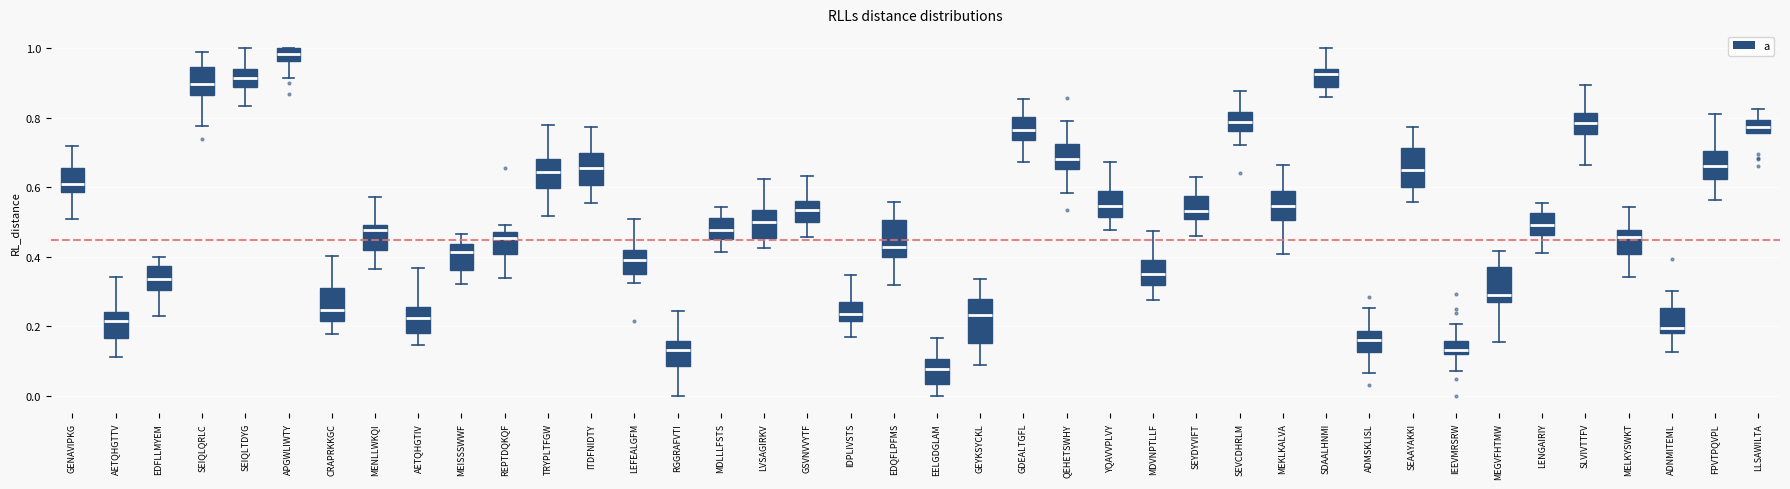

Which box has the lowest median line?

EELGDGLAM